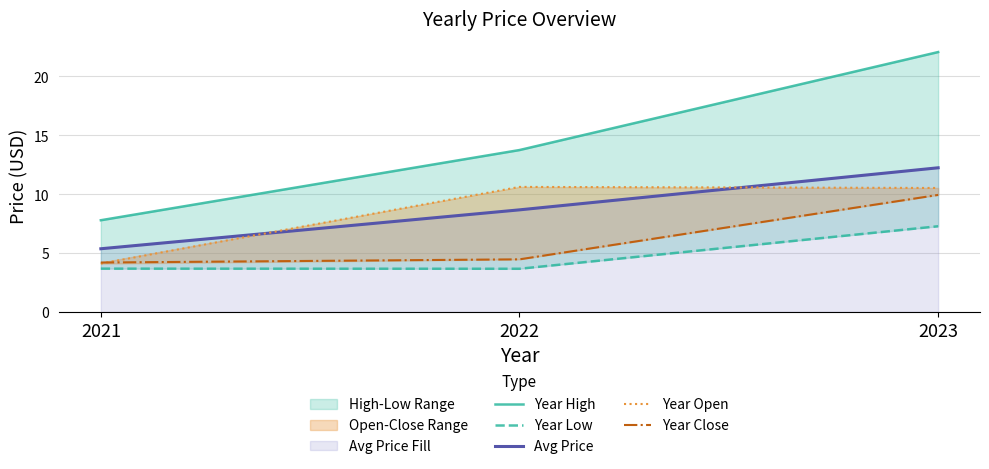

At how many categories does at least one series exceed 7?

3